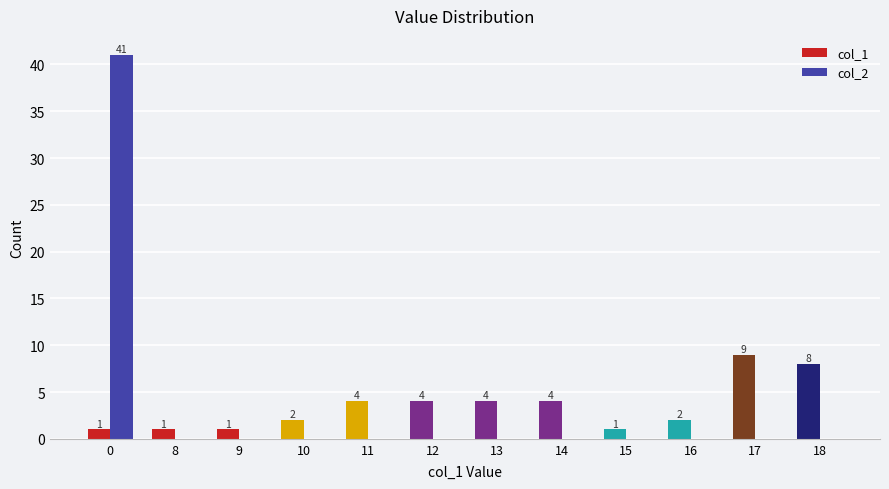

What is the total value across all series at 11?

4